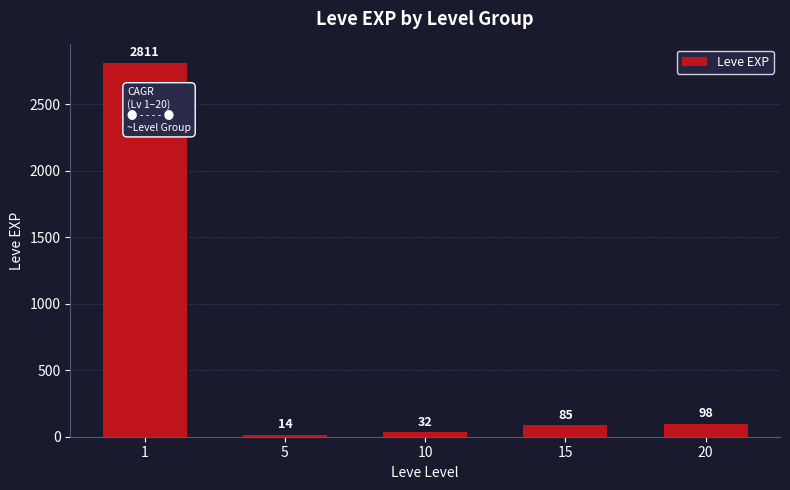

List the labels in order of value, smallest first.

5, 10, 15, 20, 1